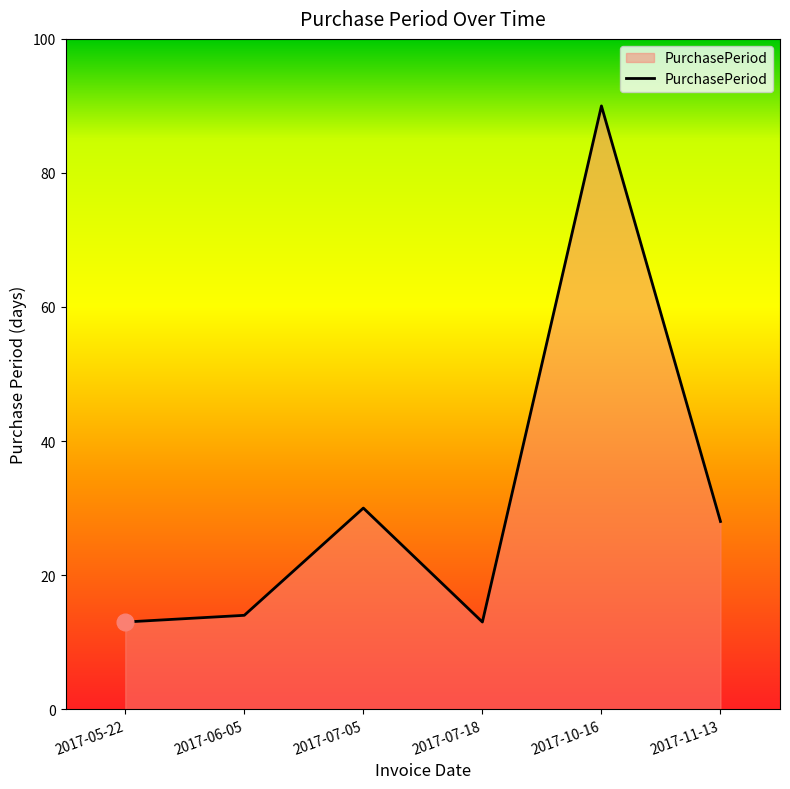

What is the ratio of the value at 2017-07-05 to the value at 2017-07-18?

2.3